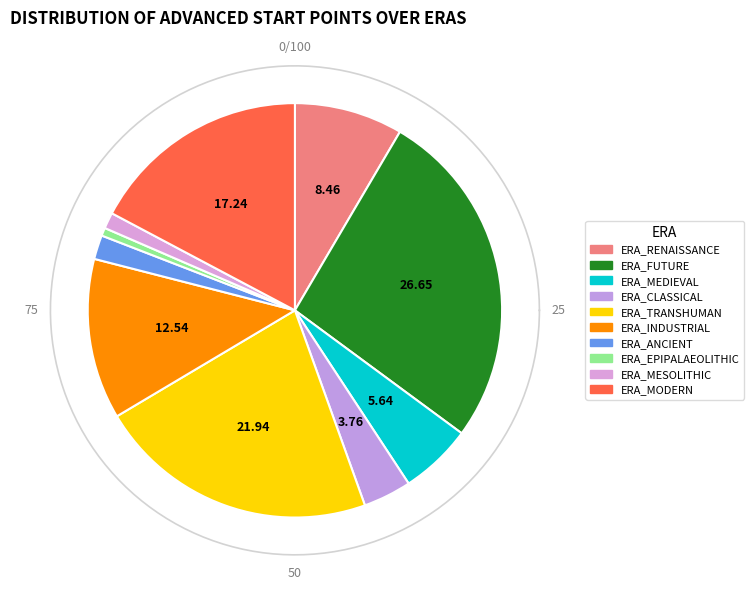

Which category has the biggest portion of the pie?

ERA_FUTURE